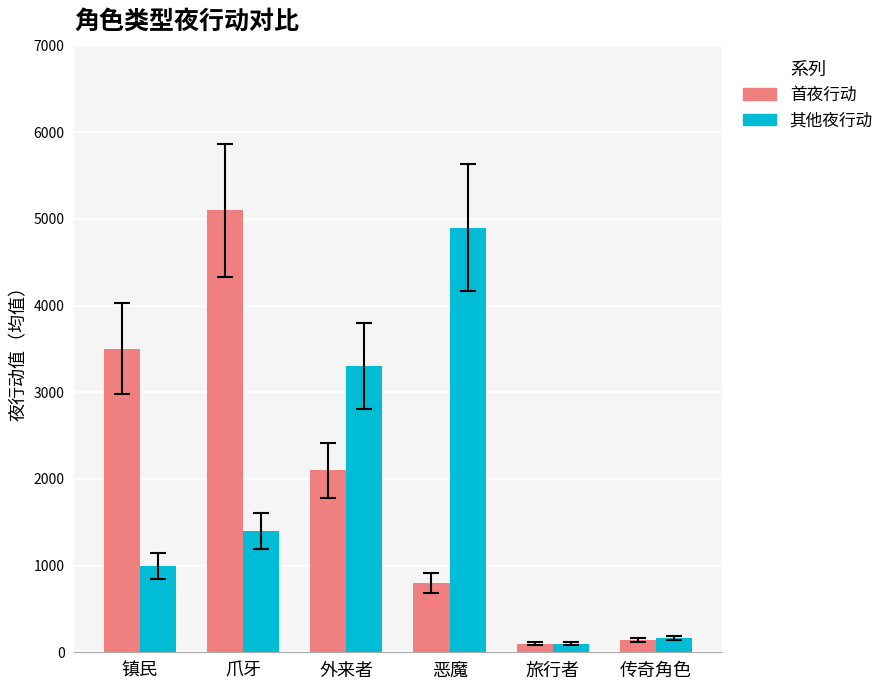

Reading right to left, what are all the values shown in this chart?

首夜行动: 传奇角色=140	旅行者=100	恶魔=800	外来者=2100	爪牙=5100	镇民=3500
其他夜行动: 传奇角色=160	旅行者=100	恶魔=4900	外来者=3300	爪牙=1400	镇民=1000